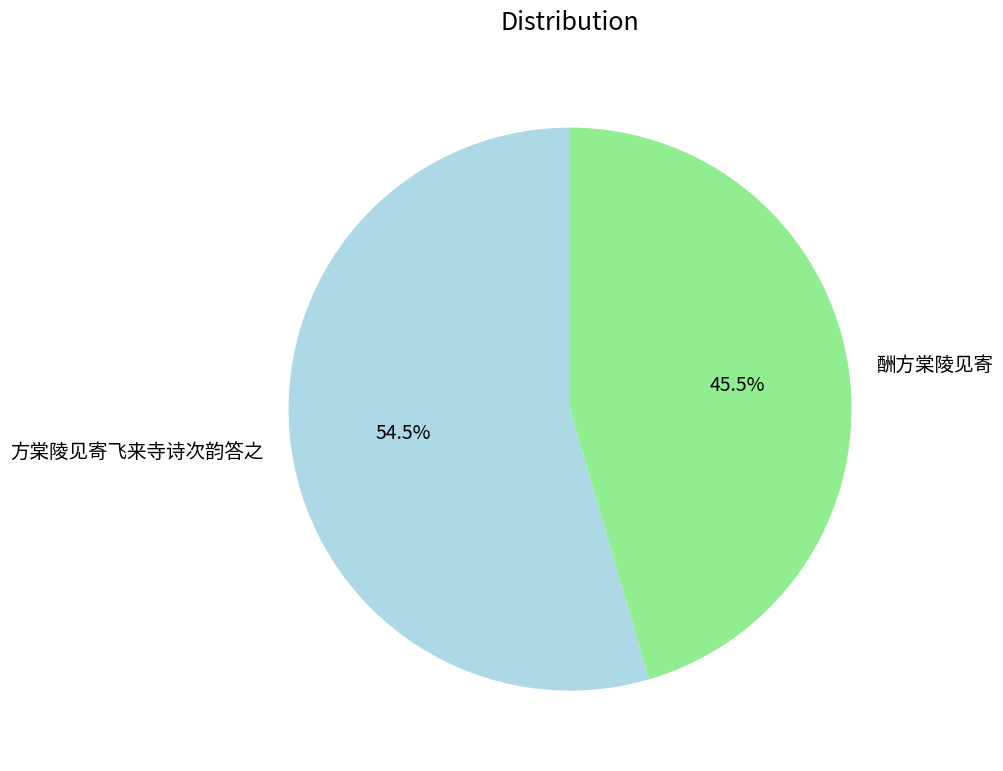

To the nearest percent, what is the combined percentage of 酬方棠陵见寄 and 方棠陵见寄飞来寺诗次韵答之?

100%